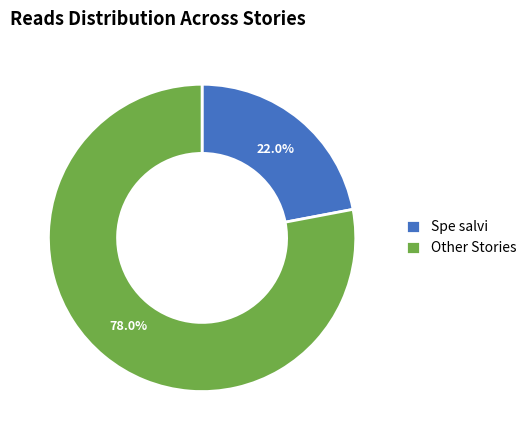

Which slice is the smallest?

Spe salvi